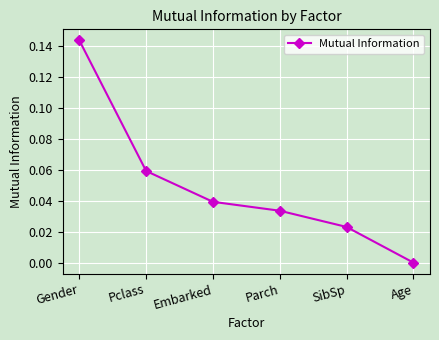

How many values are between 0 and 1?

6